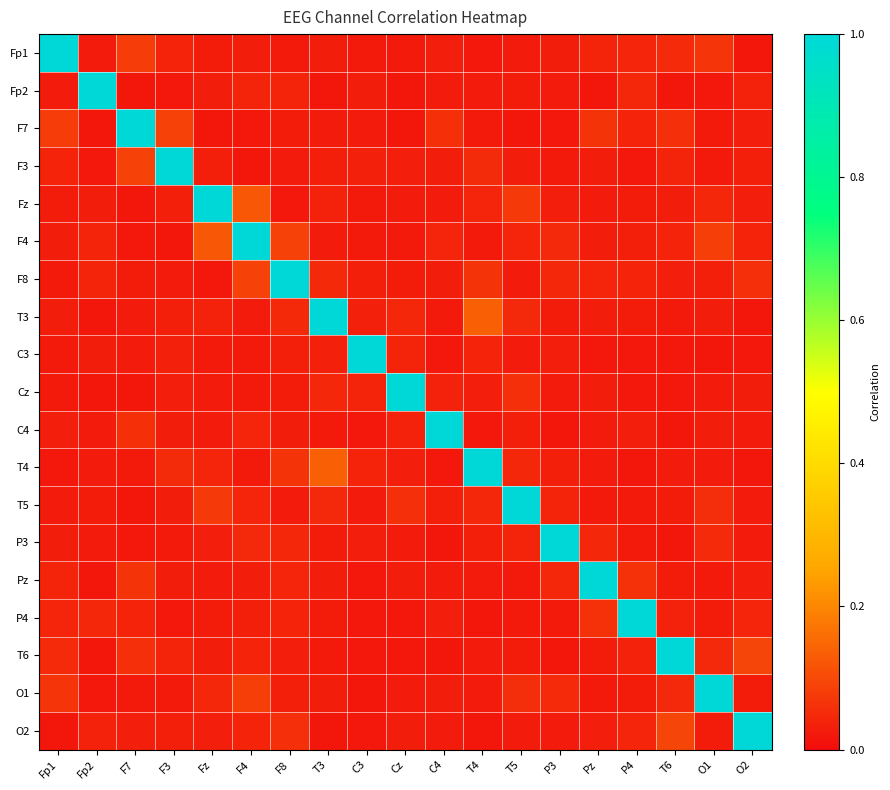

Which series has the largest total across all categories?

F4